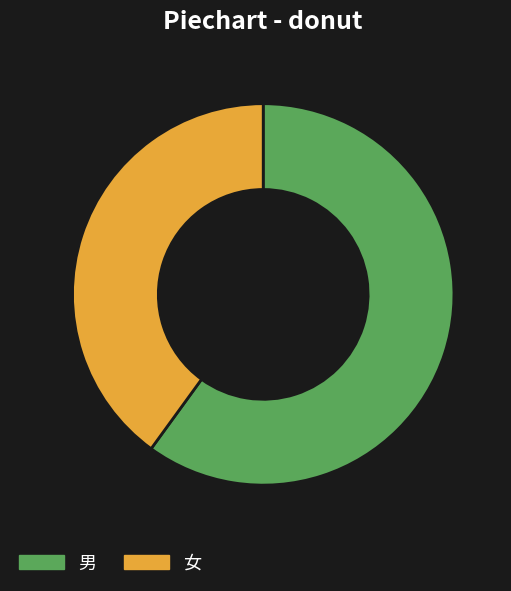

Rank the categories by value from lowest to highest.

女, 男